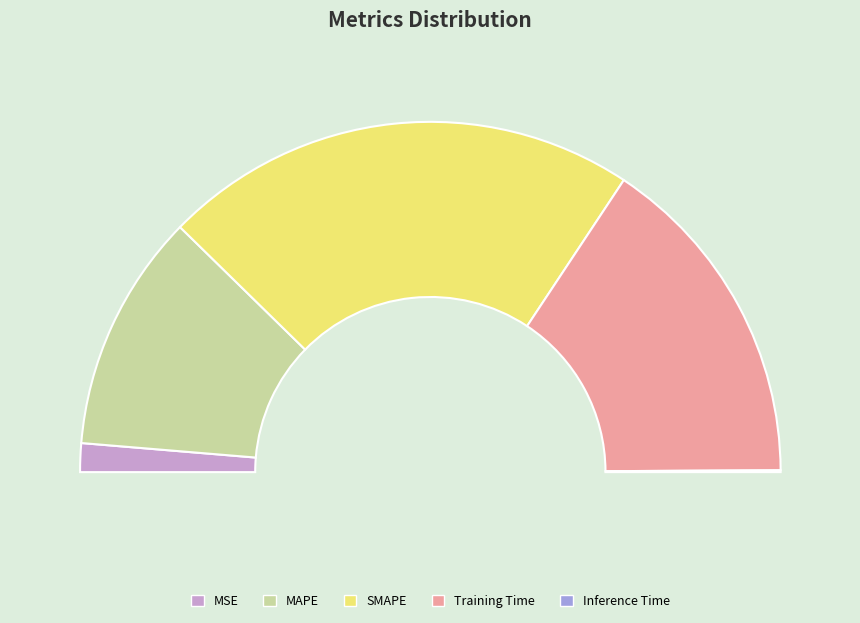

Is it true that MSE is 3% of the pie?

True